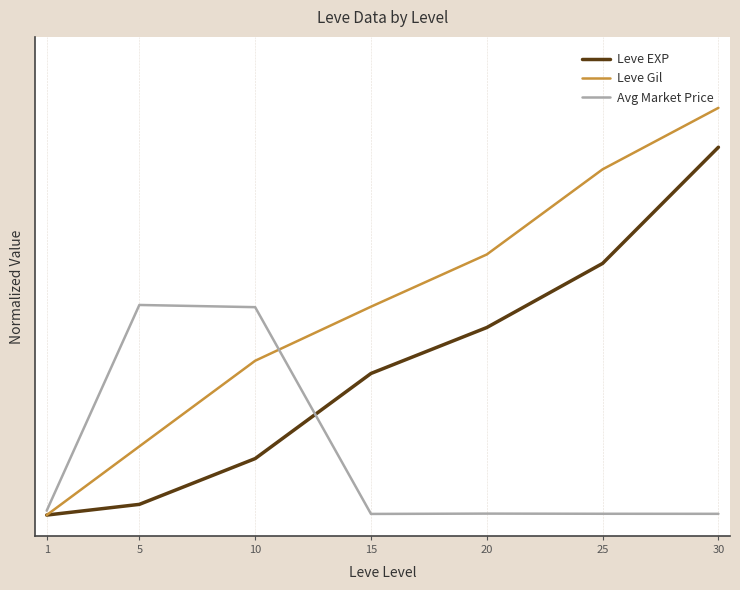

Does the chart display data point markers on the line(s)?

No